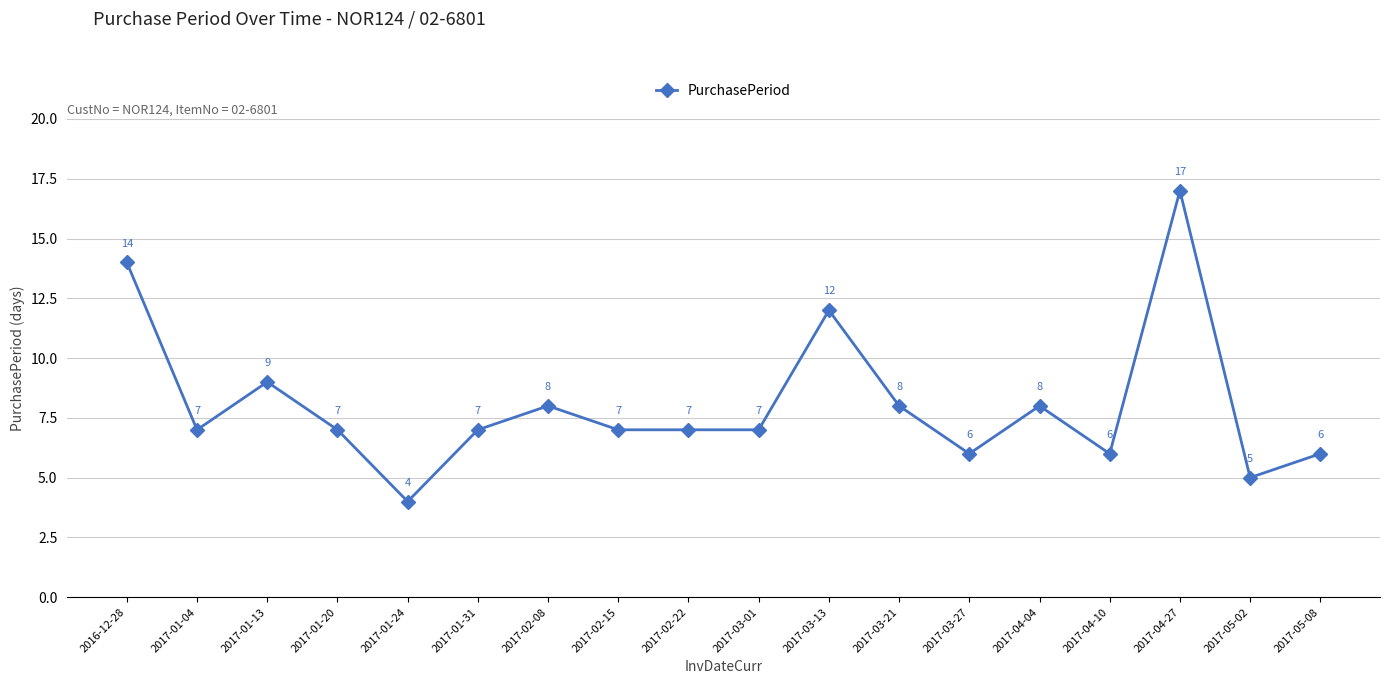

Where is the data nearest to the value 10?

2017-01-13